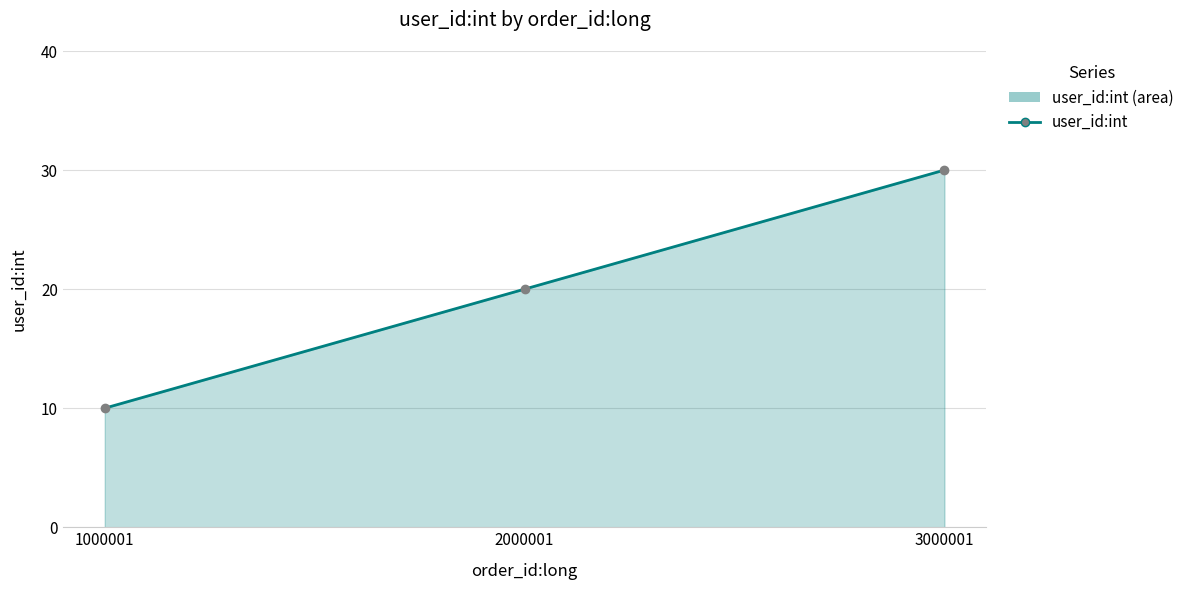

What is the sum of the values at 3000001 and 1000001?

40